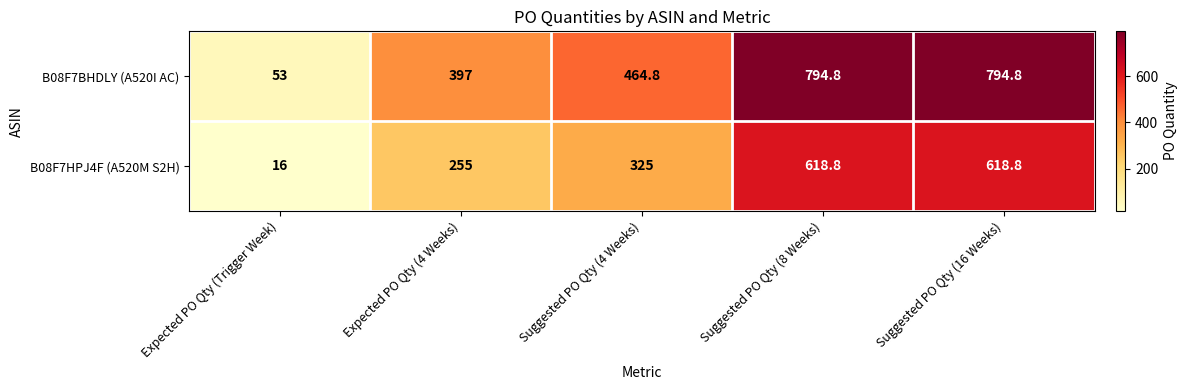

Reading left to right, what are all the values shown in this chart?

B08F7BHDLY (A520I AC): Expected PO Qty (Trigger Week)=53.0	Expected PO Qty (4 Weeks)=397.0	Suggested PO Qty (4 Weeks)=464.8	Suggested PO Qty (8 Weeks)=794.8	Suggested PO Qty (16 Weeks)=794.8
B08F7HPJ4F (A520M S2H): Expected PO Qty (Trigger Week)=16.0	Expected PO Qty (4 Weeks)=255.0	Suggested PO Qty (4 Weeks)=325.0	Suggested PO Qty (8 Weeks)=618.8	Suggested PO Qty (16 Weeks)=618.8